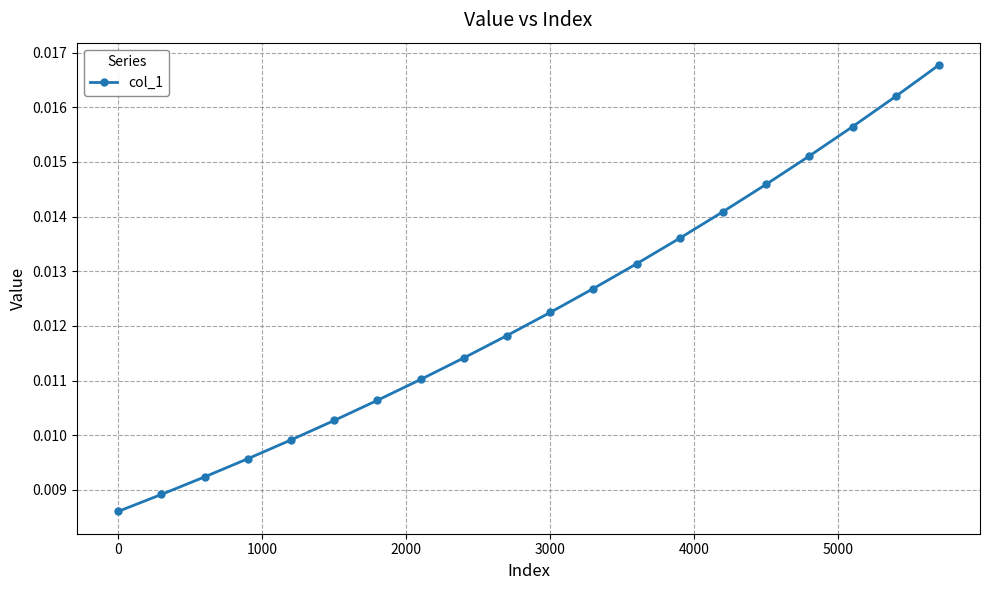

How many values are between 0 and 1?

20